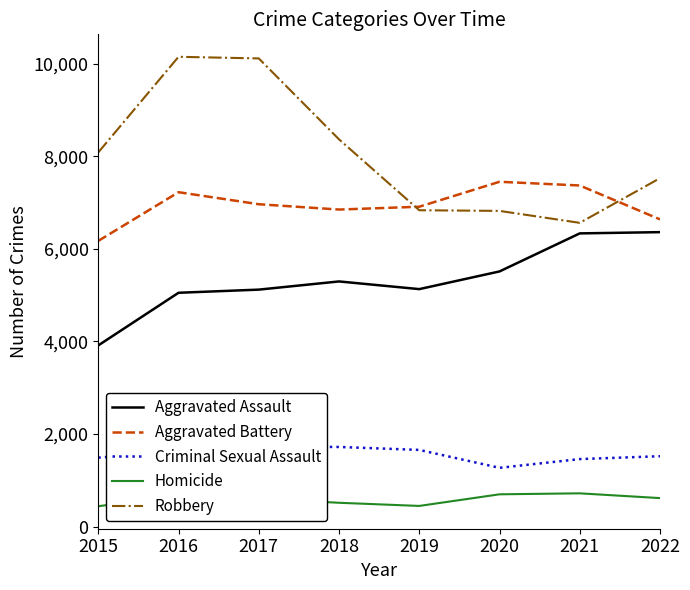

What is the difference between the maximum and minimum values in the Aggravated Battery series?

1277